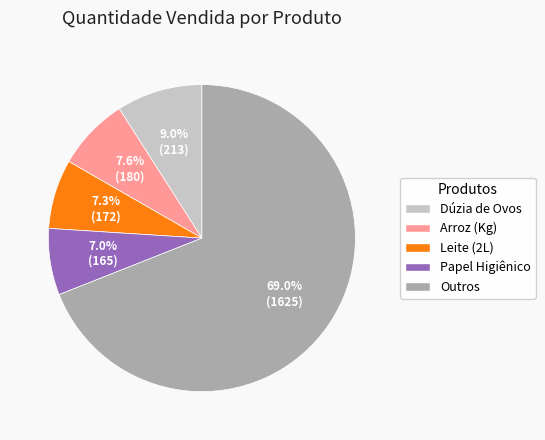

How many segments does this pie chart have?

5